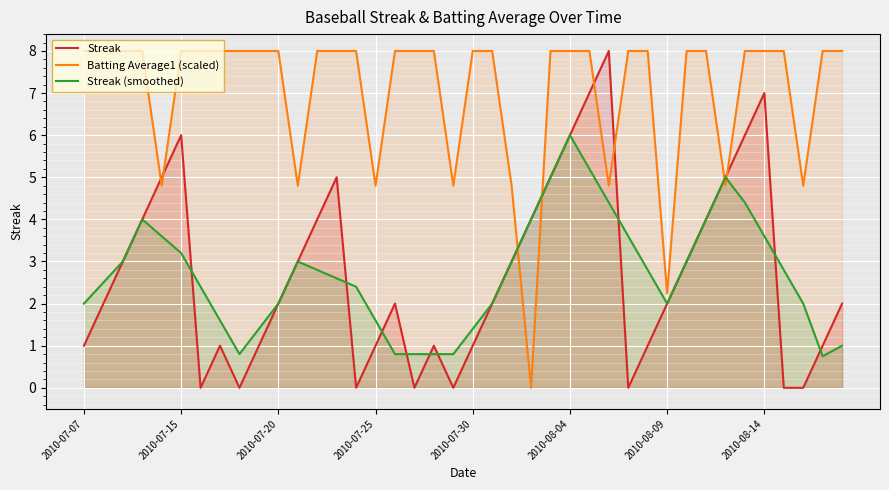

True or false: Streak (smoothed) and Streak intersect in this chart.

True